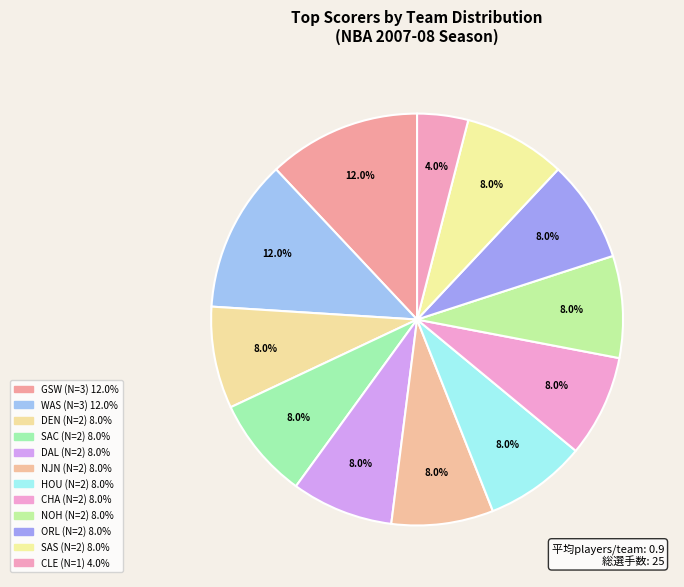

Count the number of slices in the pie.

12